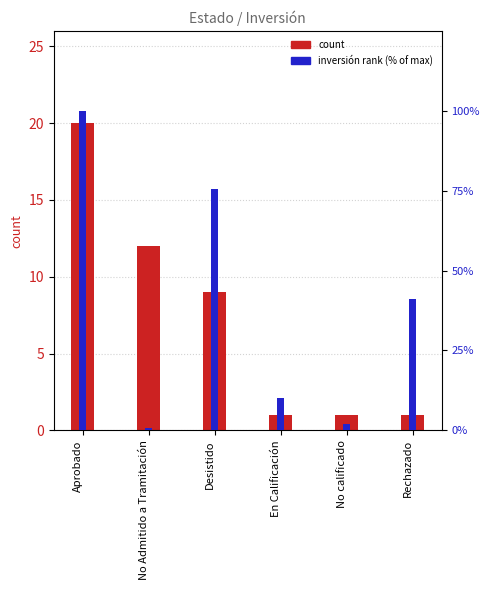

The count series shows 20.0 at Aprobado. True or false?

True